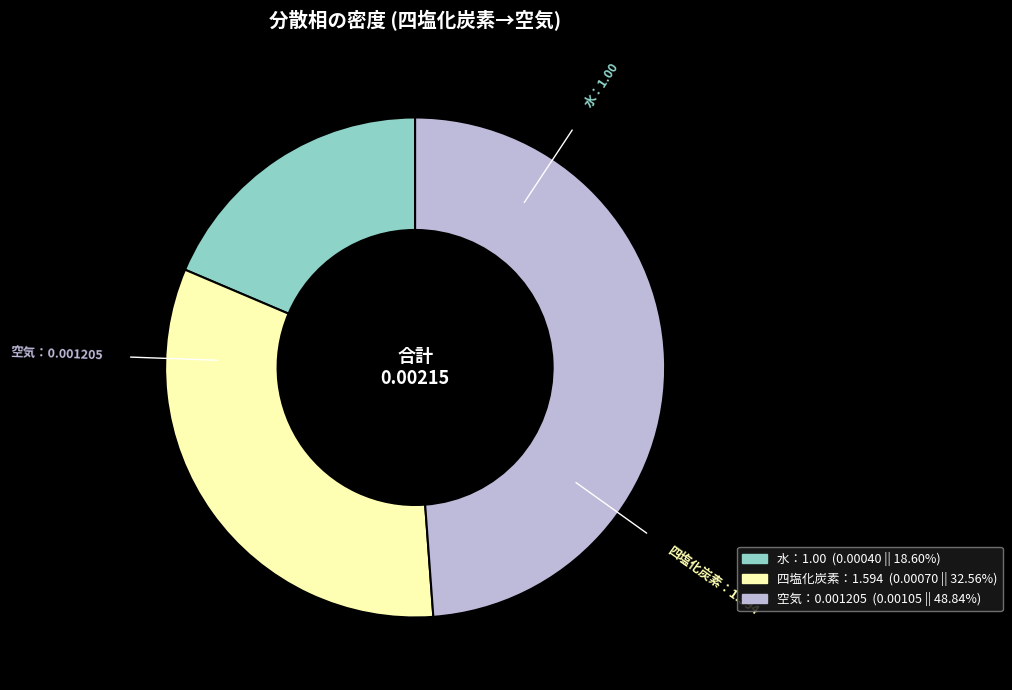

Is 空気：0.001205 (0.00105 || 48.84%) the majority of the pie?

No